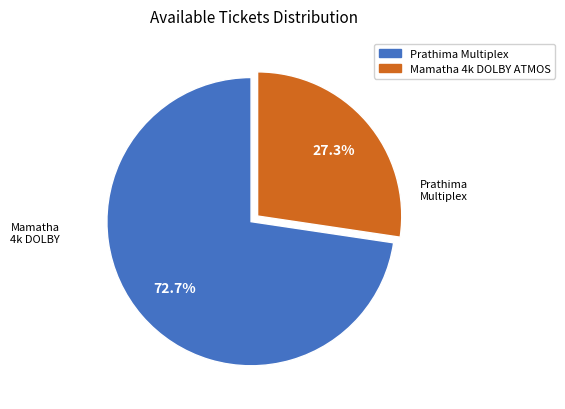

Is there a majority slice in this chart?

Yes